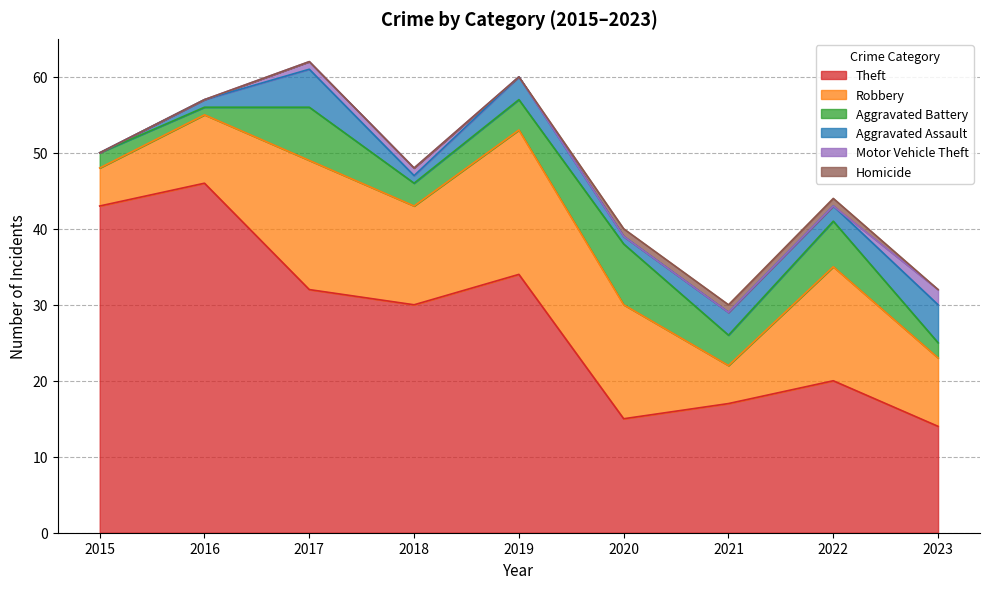

What is the sum of the Theft values at 2016 and 2023?

60